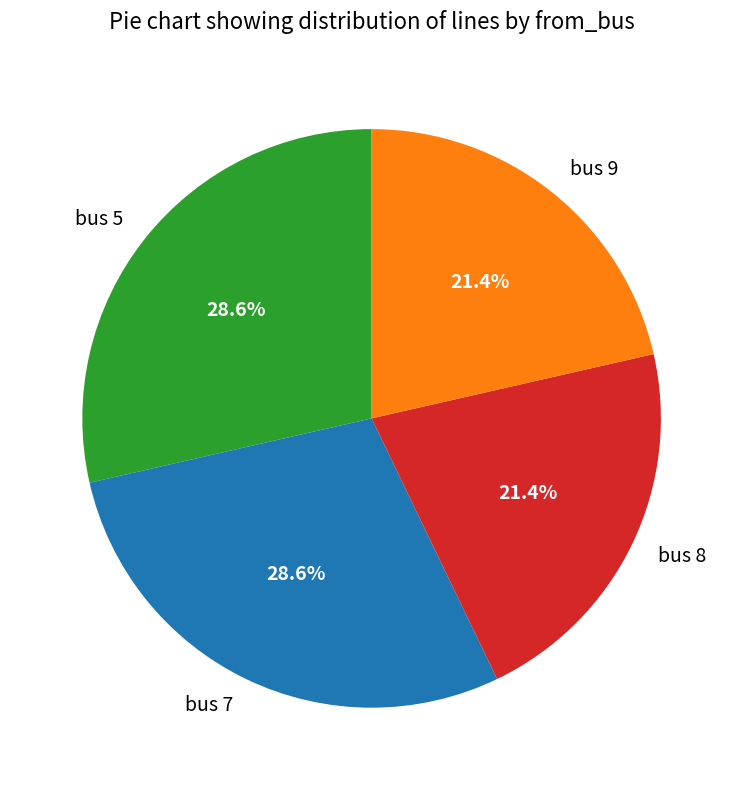

Approximately how many times larger is the value at bus 8 compared to bus 9?

1.0